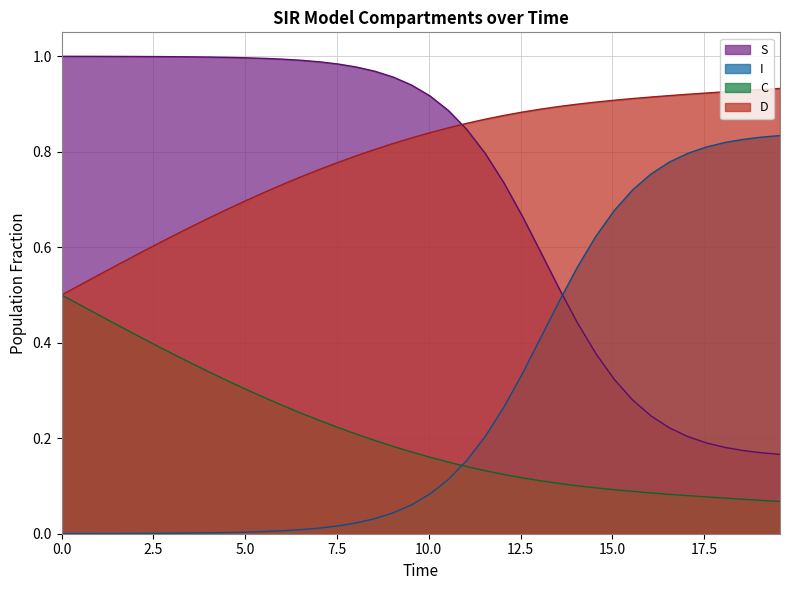

Rank the series by their maximum value, from lowest to highest.

C, I, D, S